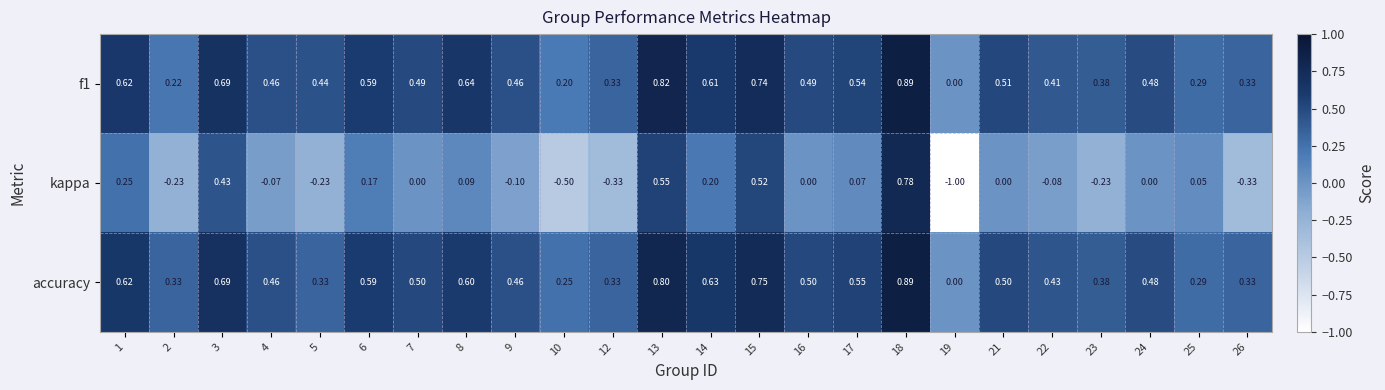

Which series has the largest total across all categories?

accuracy